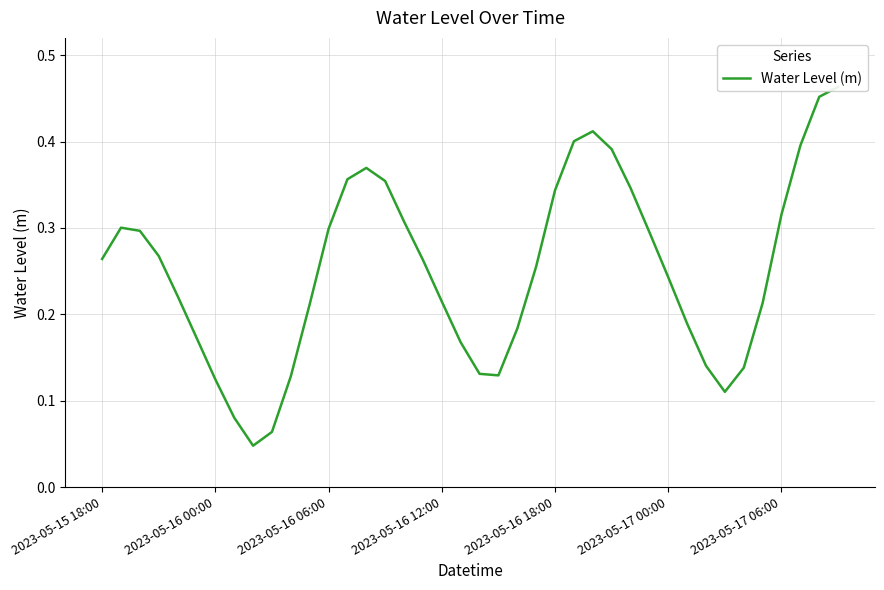

What is the sum of all values?

10.1